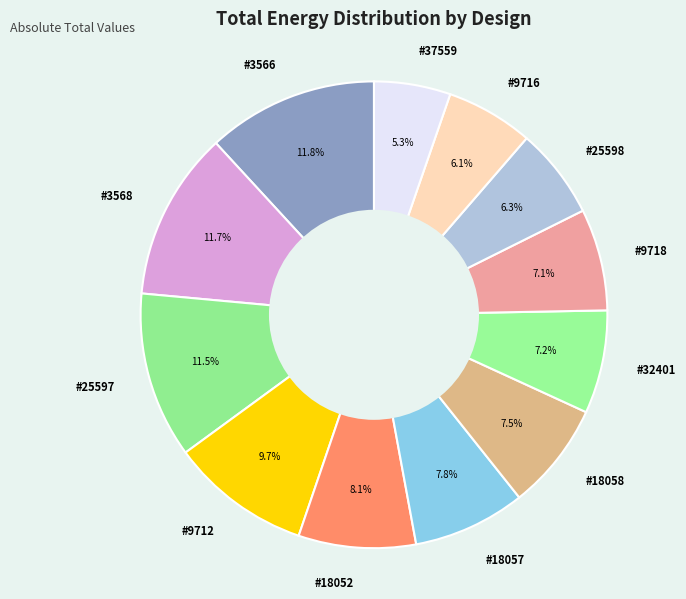

How much of the chart is everything except #18057?

92.2%